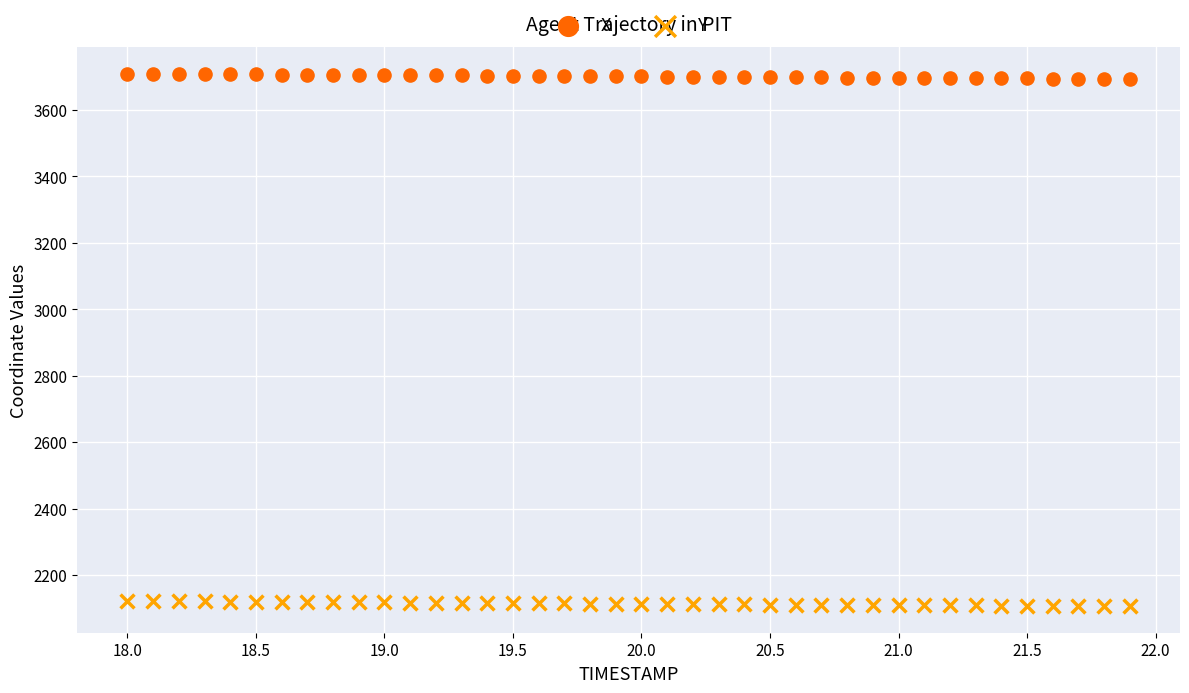

Across all data points, what is the range of Y values (max minus min)?

1603.1